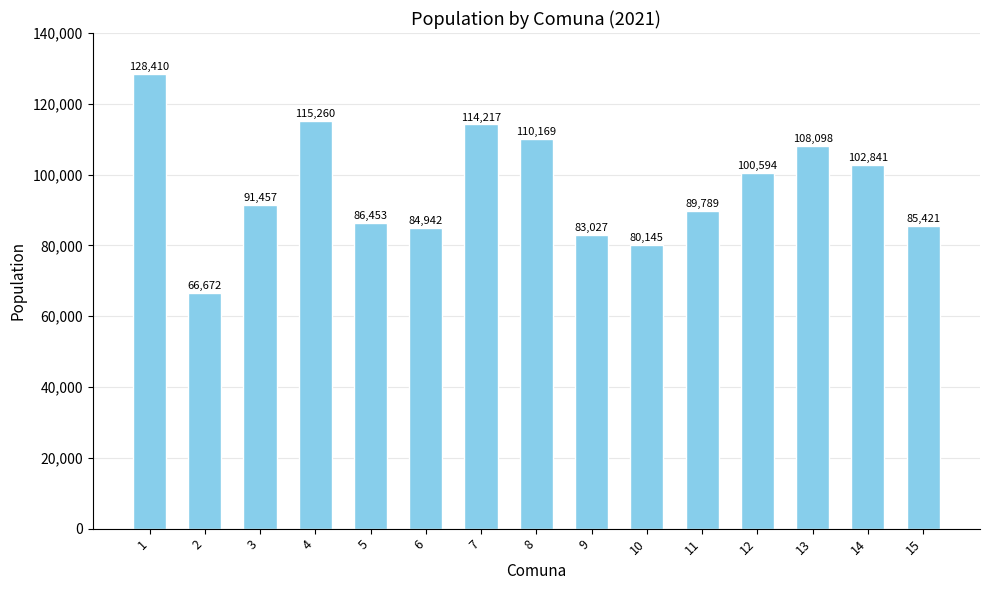

What is the change in value from 9 to 12?

+17567